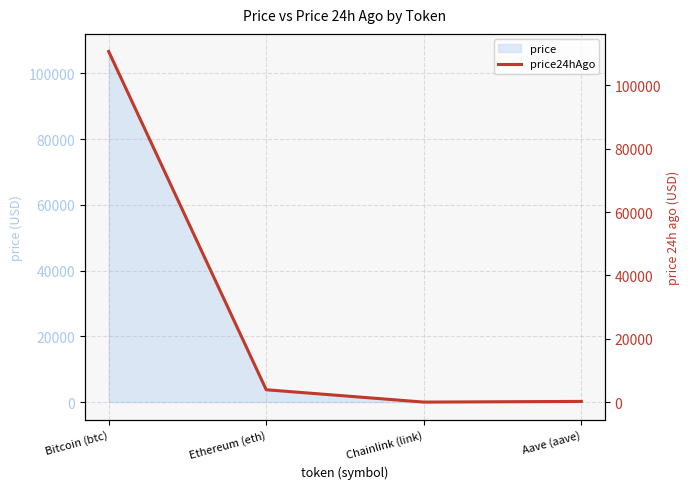

What is the change in value from Ethereum (eth) to Aave (aave)?

-3681.2